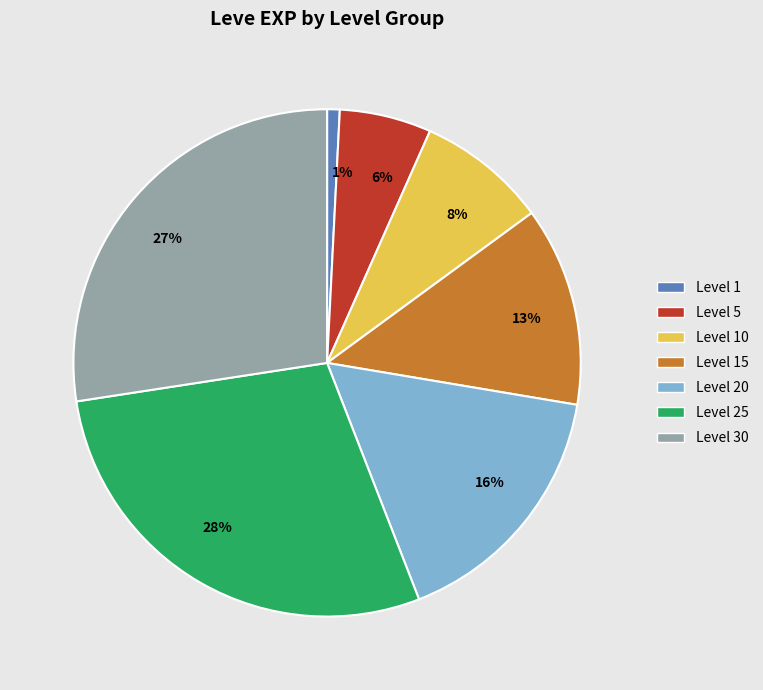

How many slices are in this pie chart?

7